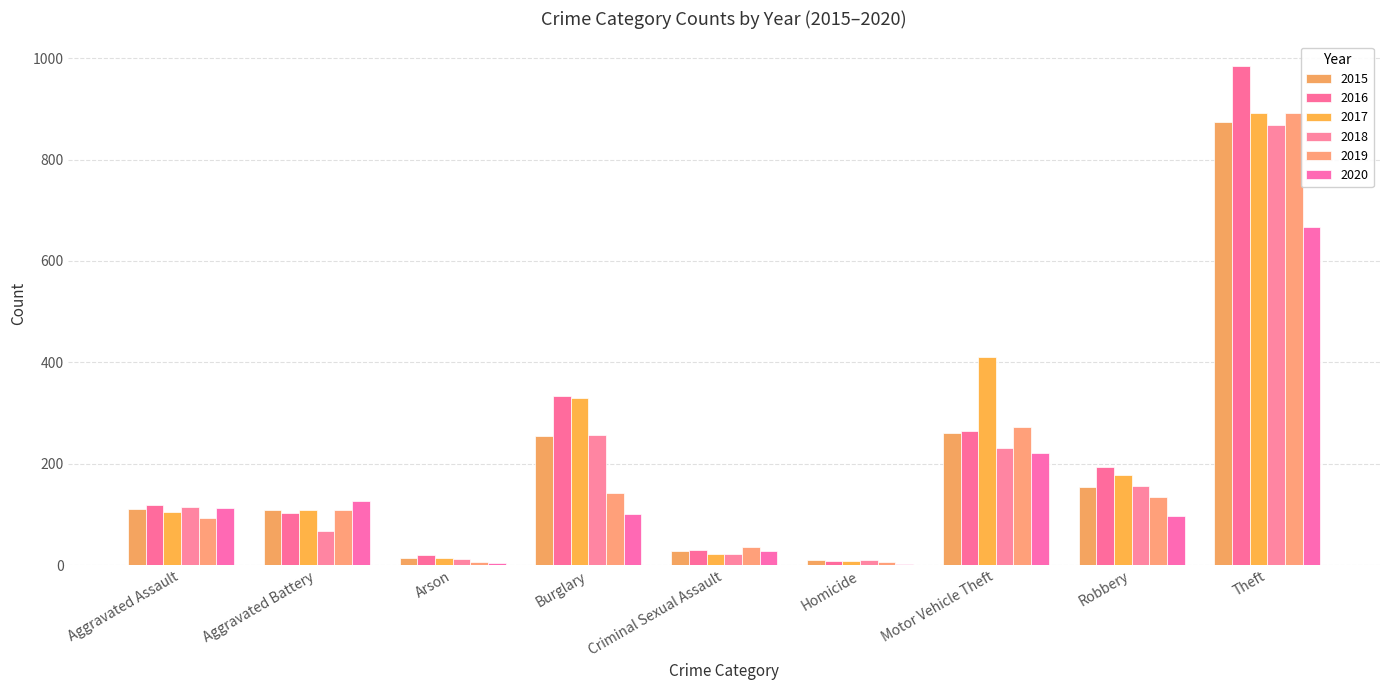

What is the maximum value for 2019?

891